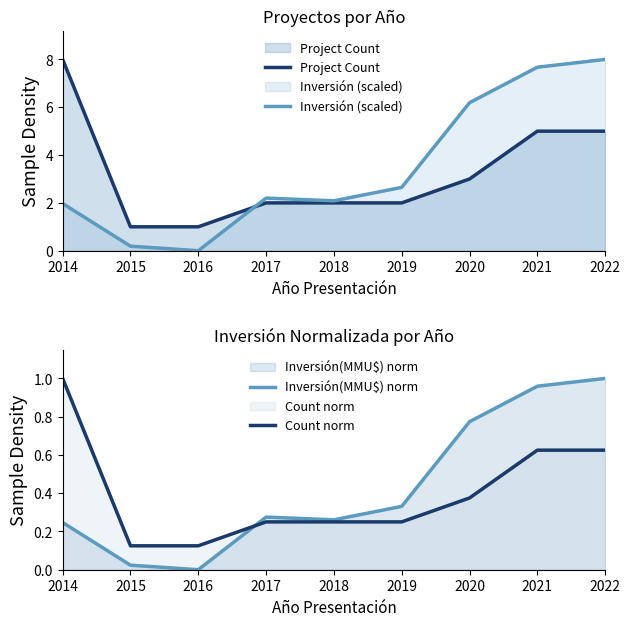

True or false: Inversión (scaled) has a value of 2.1 at 2018.

True